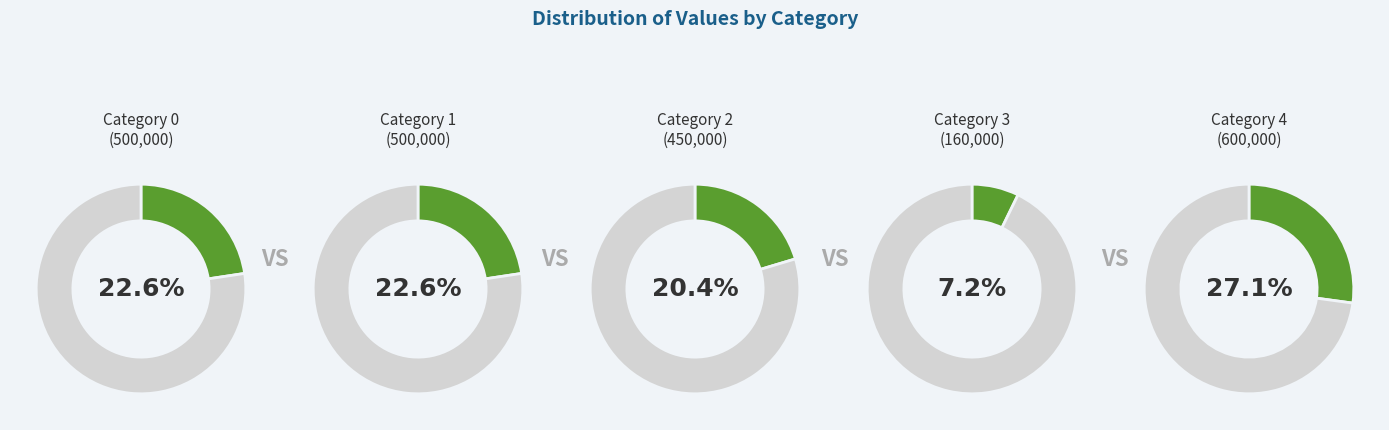

True or false: 3 accounts for 7% of the total.

True